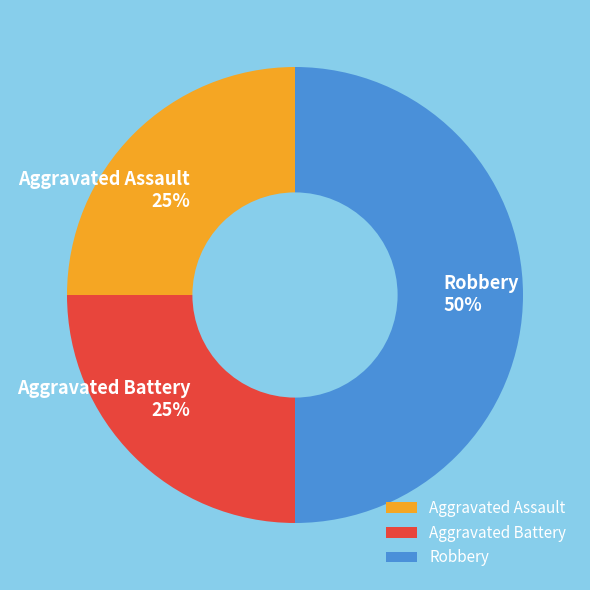

To the nearest percent, what is the difference between the Robbery and Aggravated Assault slice percentages?

25%